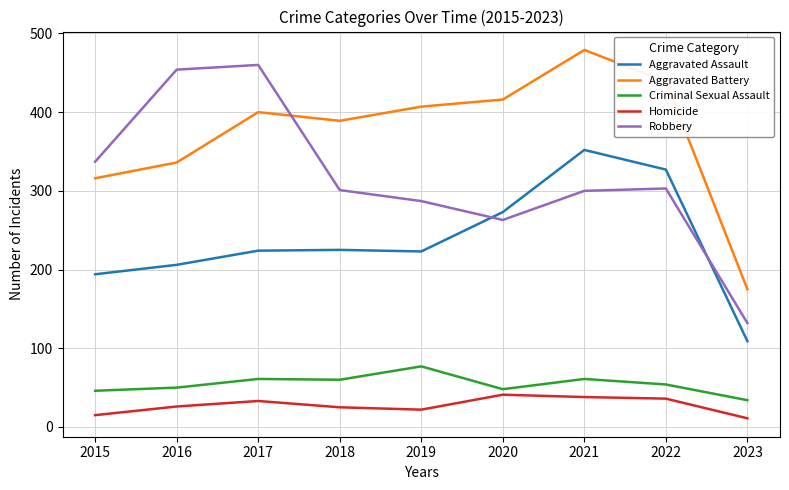

What value does the Aggravated Assault series have at 2017?

224